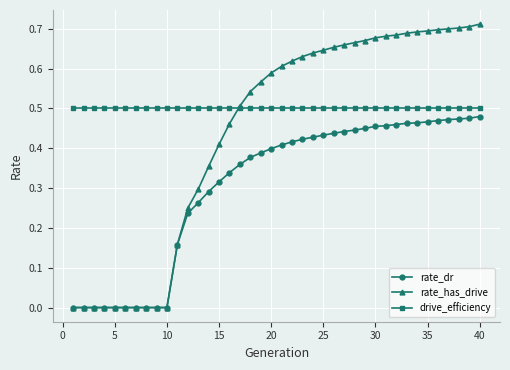

List the series in order of their overall mean, lowest first.

rate_dr, rate_has_drive, drive_efficiency